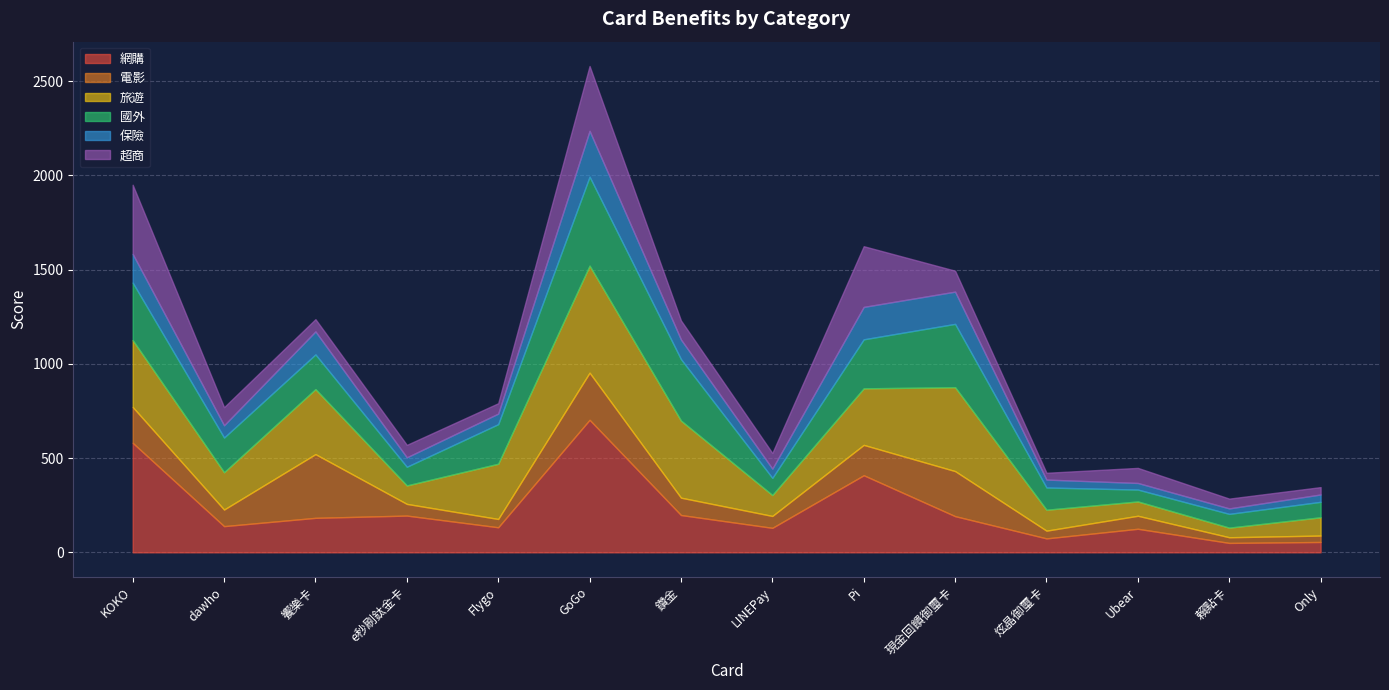

Reading left to right, transcribe all the data shown in this chart.

網購: 581	139	183	195	133	703	198	130	409	192	74	125	50	55
電影: 190	88	338	62	44	250	92	63	161	239	41	69	30	34
旅遊: 355	198	345	98	293	568	409	111	300	445	111	76	51	97
國外: 305	184	184	99	210	472	326	91	260	336	118	63	73	82
保險: 152	65	122	50	56	243	104	49	172	171	42	35	29	39
超商: 367	96	65	66	55	344	101	83	322	111	36	80	52	39